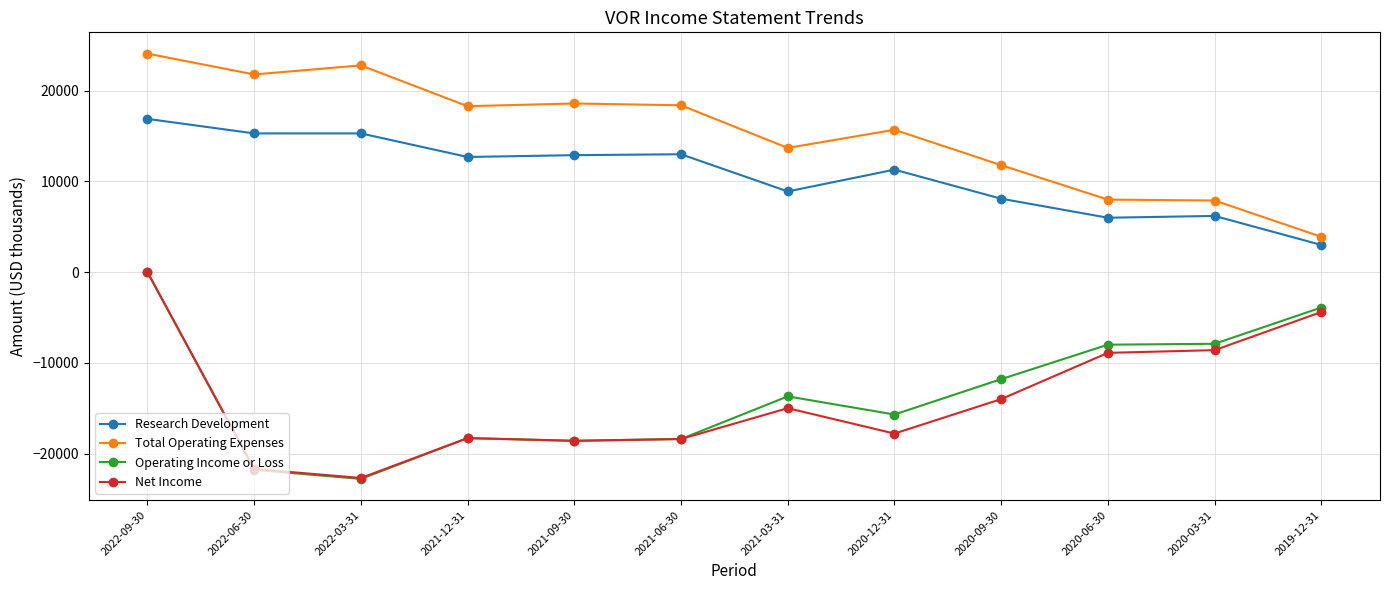

What is the sum of the Research Development values at 2021-12-31 and 2021-03-31?

21600